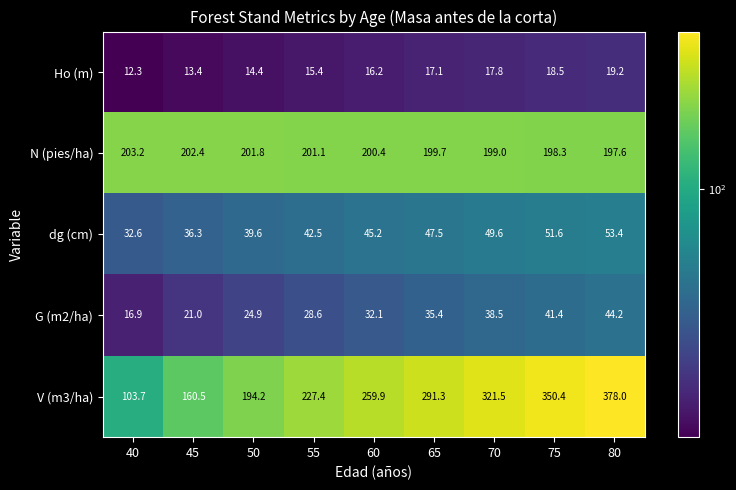

The value of G (m2/ha) at 55 is 28.6. True or false?

True